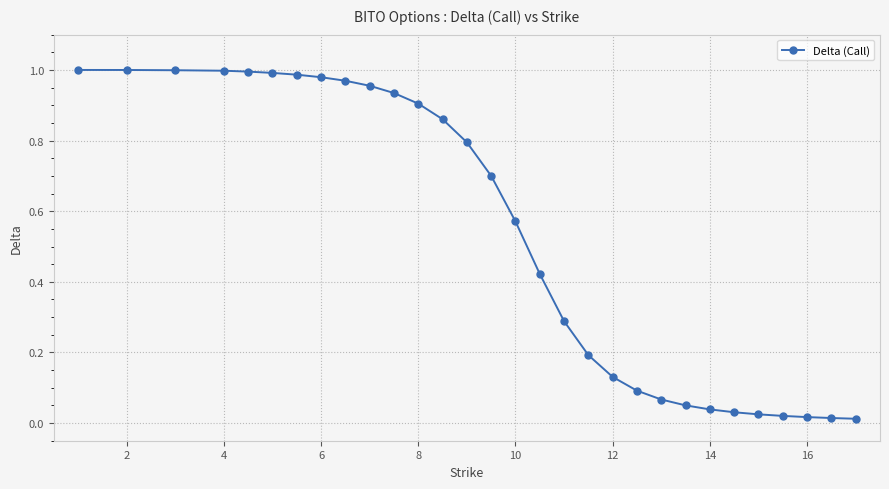

What is the sum of all values?

16.0